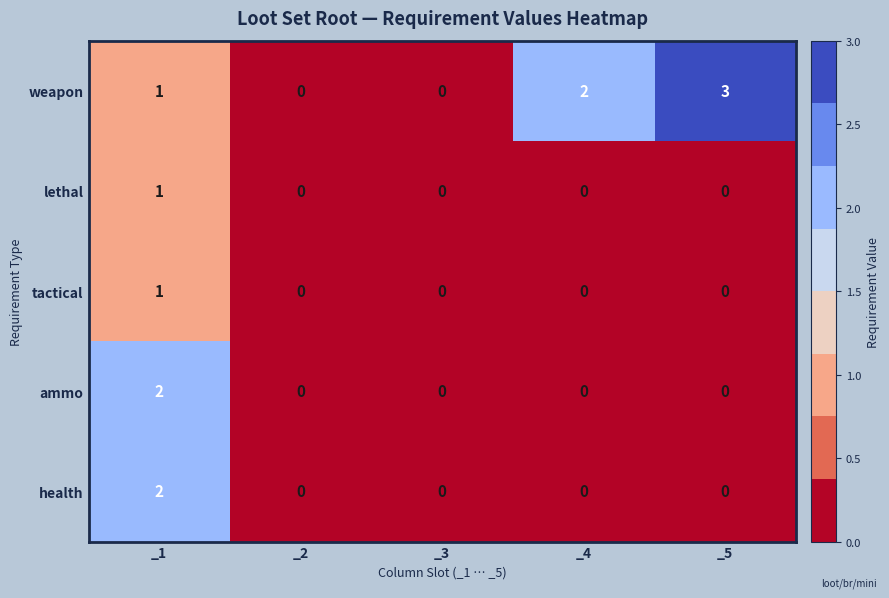

The value of lethal at _3 is 0. True or false?

True